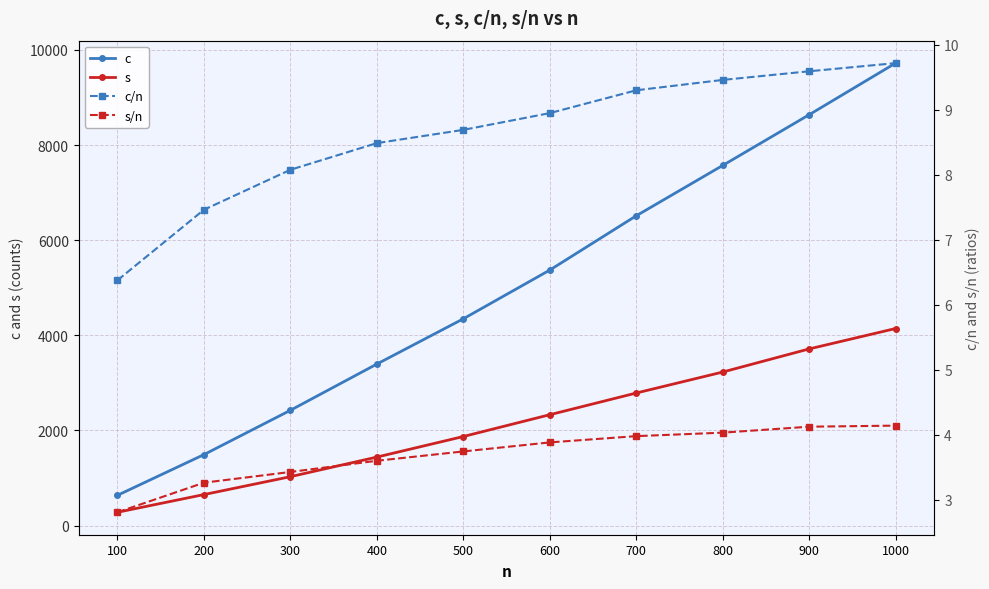

How many lines are shown in the chart?

4